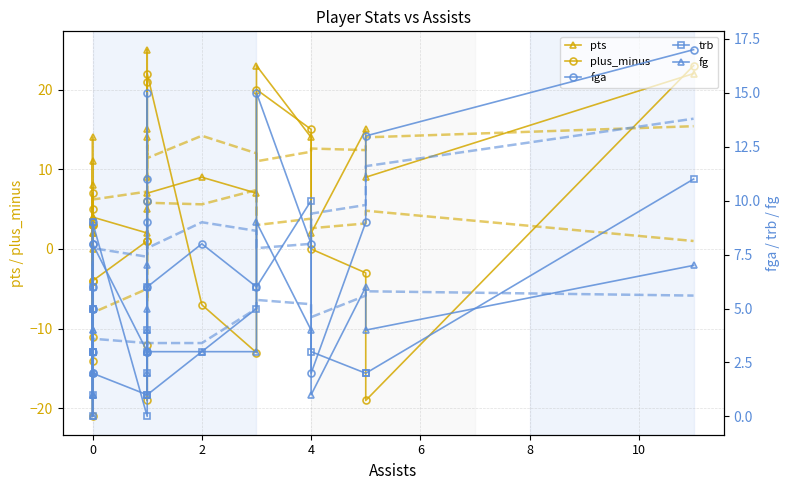

What is the value of the plus_minus point at the 2nd from the left?

7